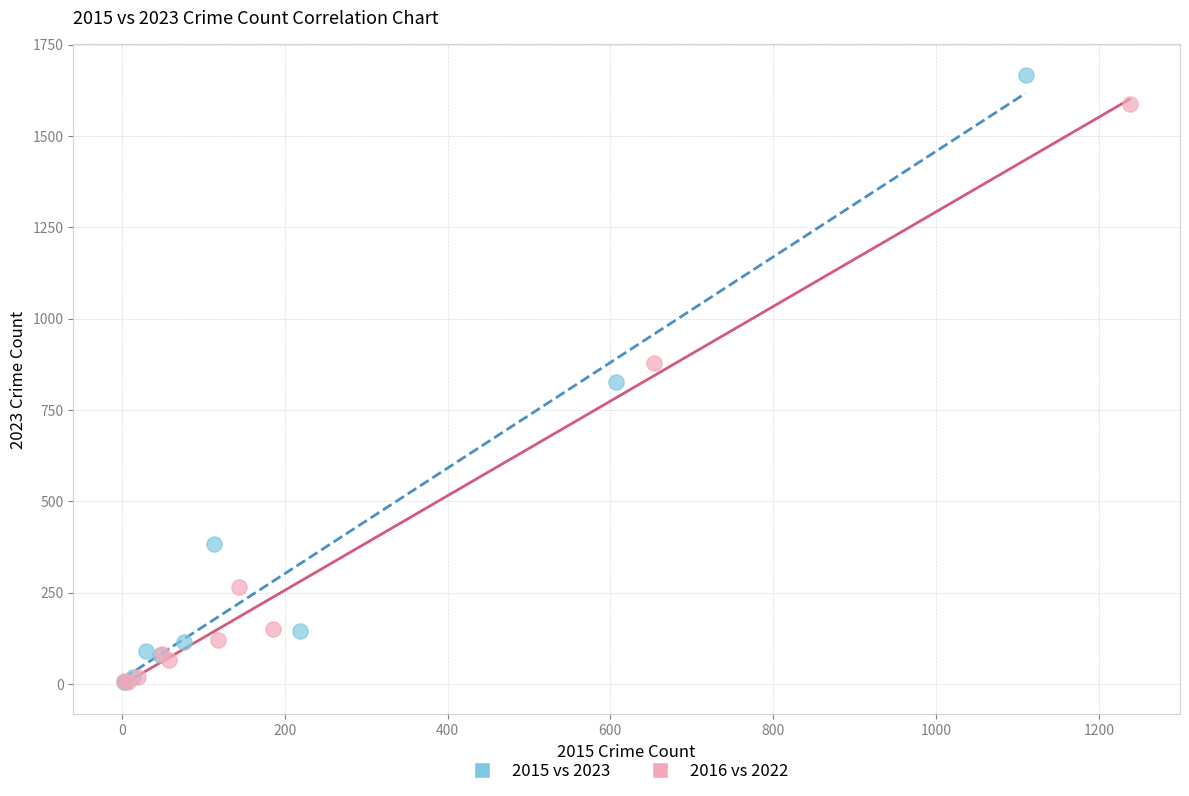

What are all the series names shown in the legend?

2015 vs 2023, 2016 vs 2022